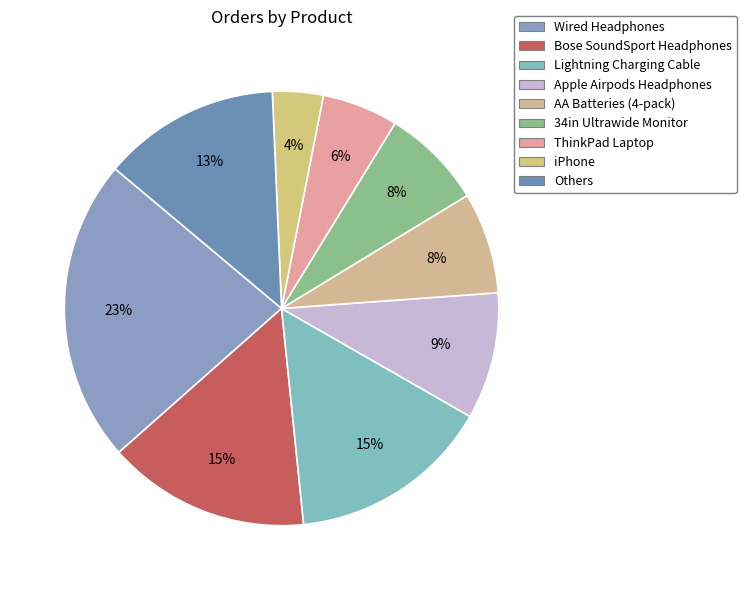

To the nearest percent, what portion does Bose SoundSport Headphones represent?

15%